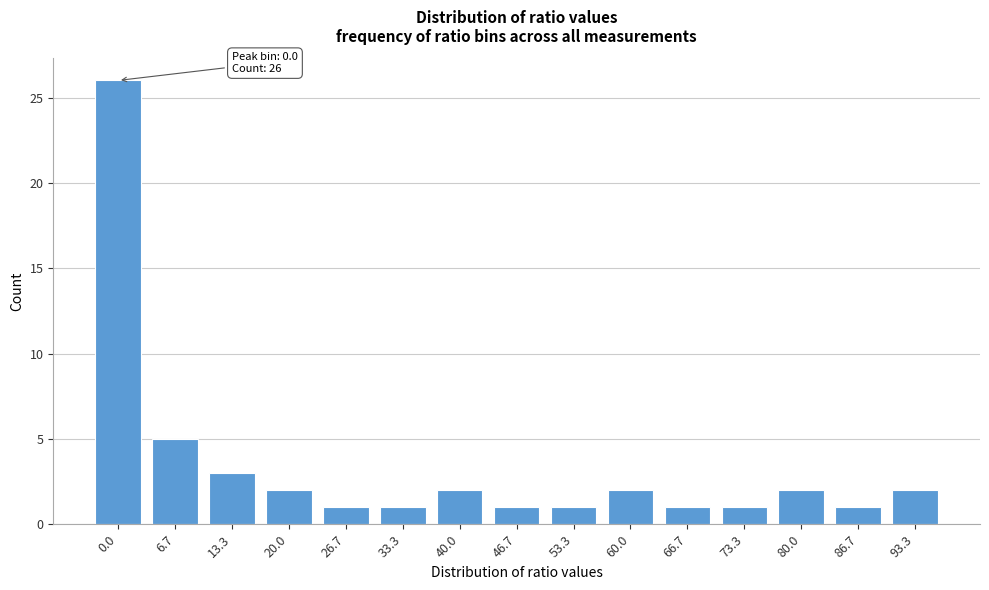

Reading left to right, extract all data points from this chart.

0.0=26	6.7=5	13.3=3	20.0=2	26.7=1	33.3=1	40.0=2	46.7=1	53.3=1	60.0=2	66.7=1	73.3=1	80.0=2	86.7=1	93.3=2